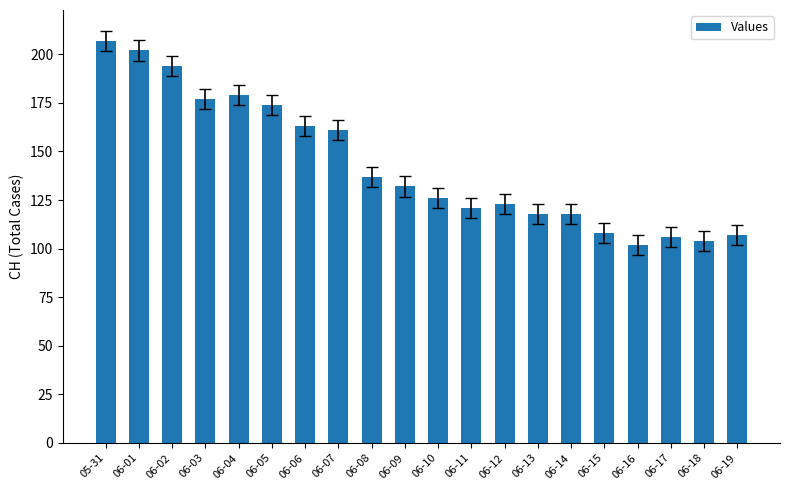

The value at 06-13 is 50. True or false?

False